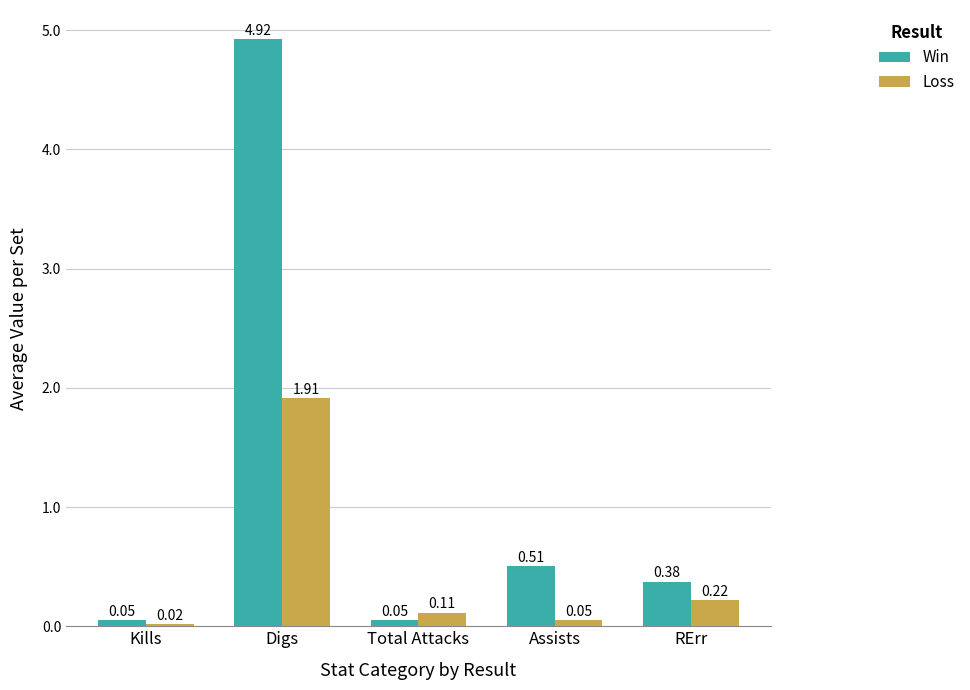

What is the sum of all Win values?

5.9